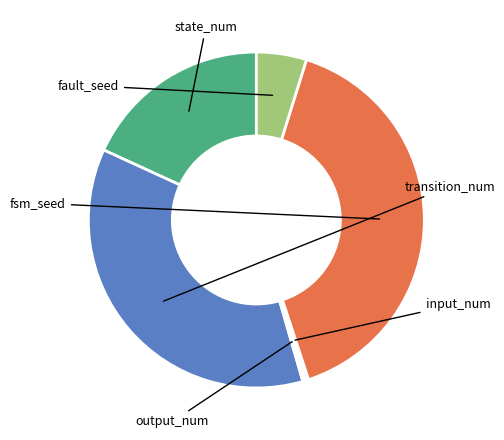

What portion of the pie excludes input_num?

99.7%